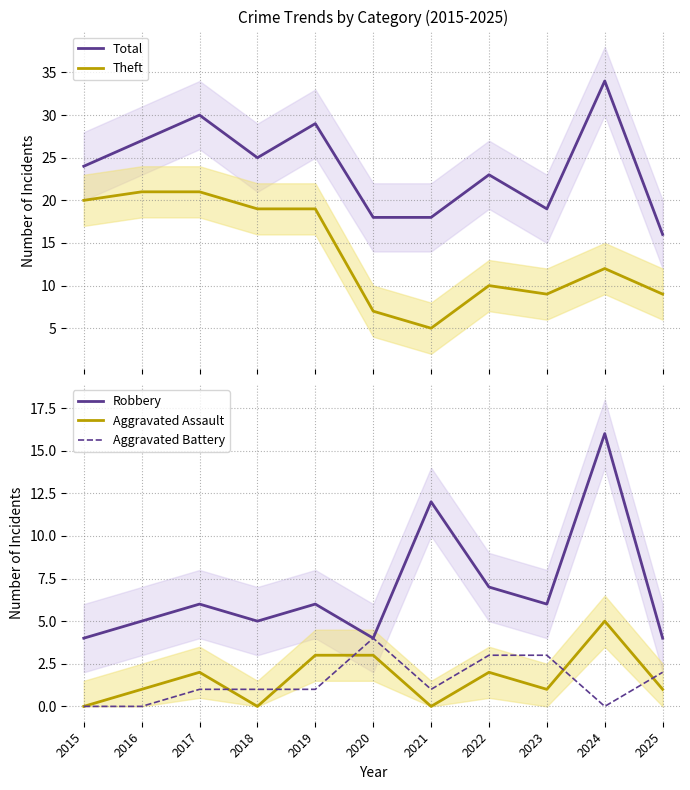

What is the value of the Aggravated Battery point at the 7th from the left?

1